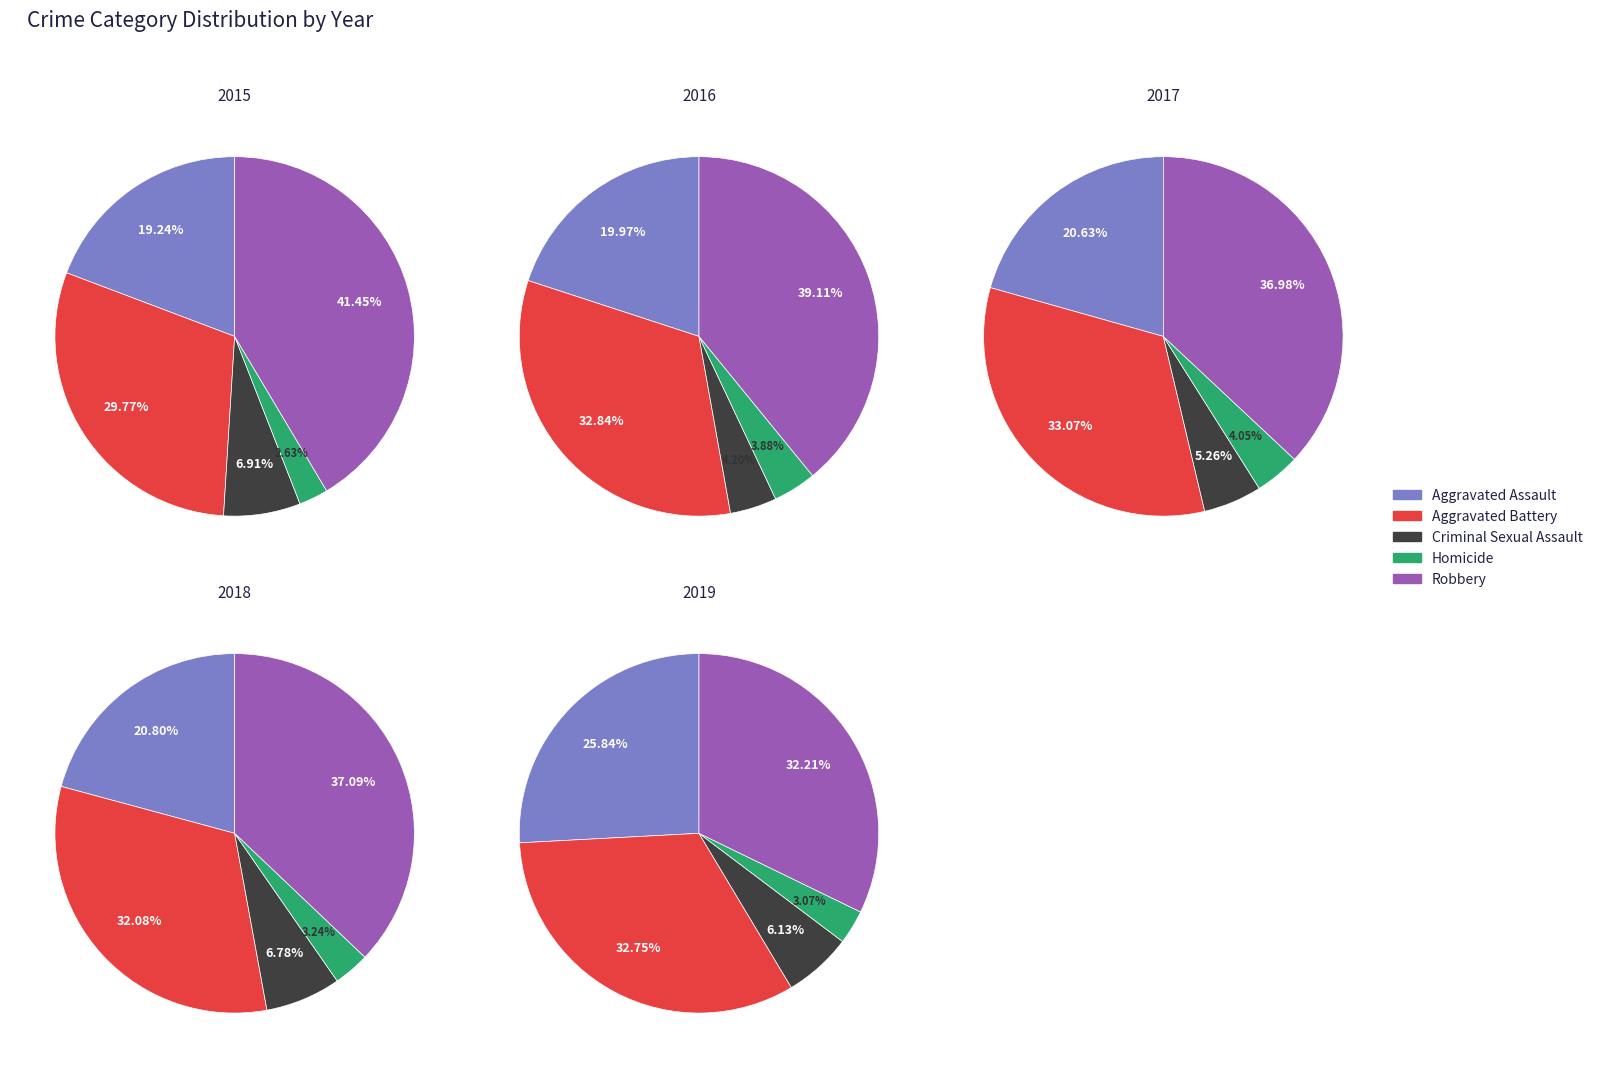

Count the number of slices in the pie.

5